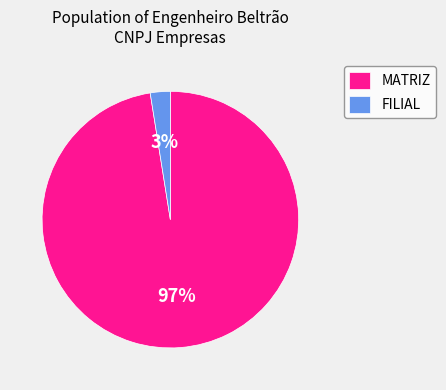

Is it true that FILIAL is 10% of the pie?

False